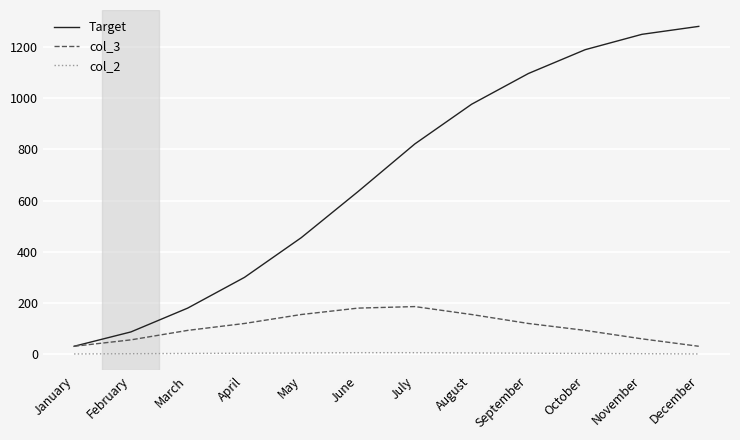

True or false: col_3 and col_2 cross at least once.

False